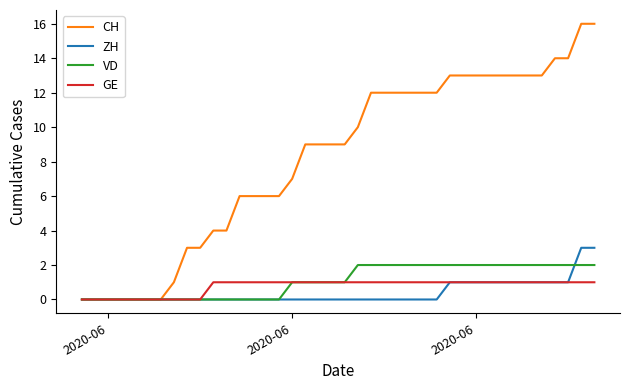

Which series has the widest spread of values?

CH